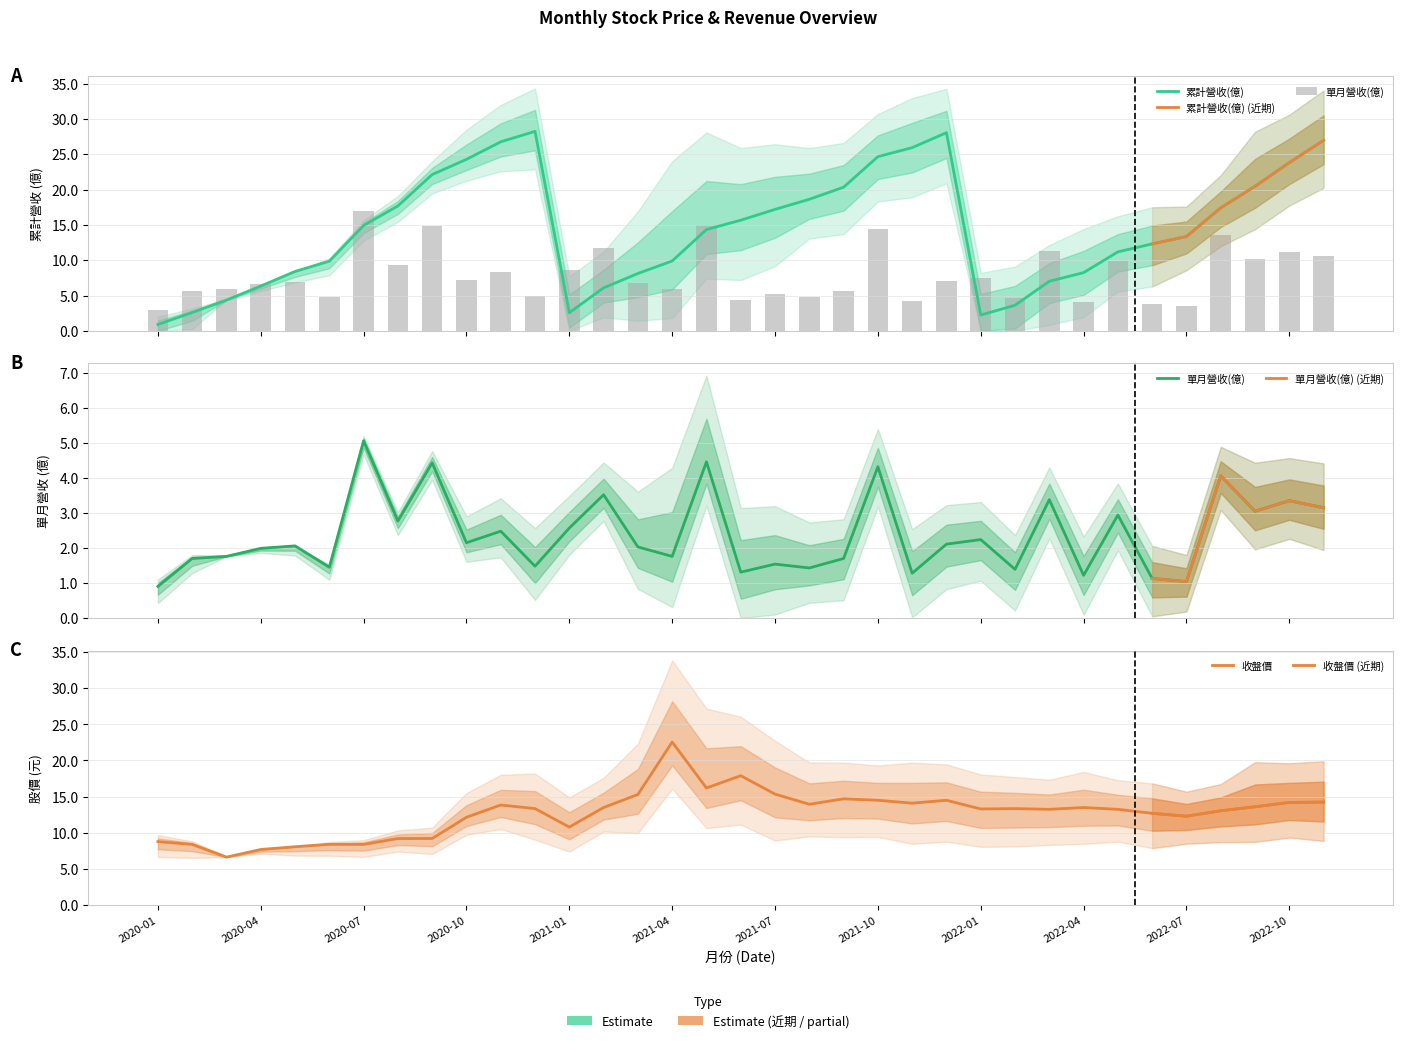

What is the spread (max minus min) of values at 2020-12?

23.3